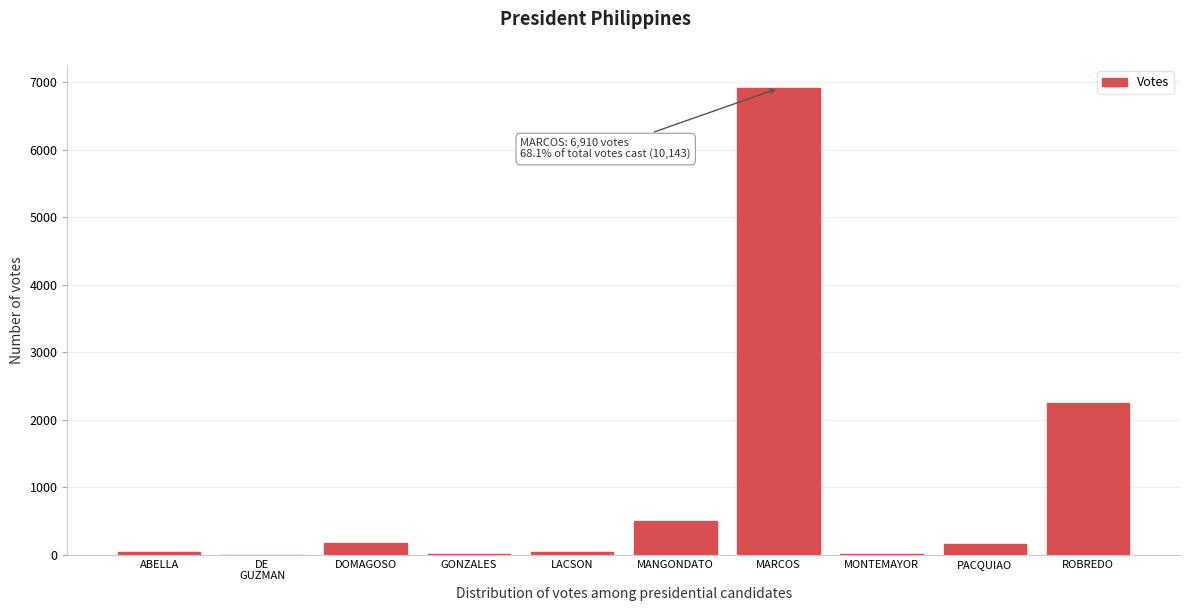

What is the sum of the values at MARCOS and DOMAGOSO?

7093